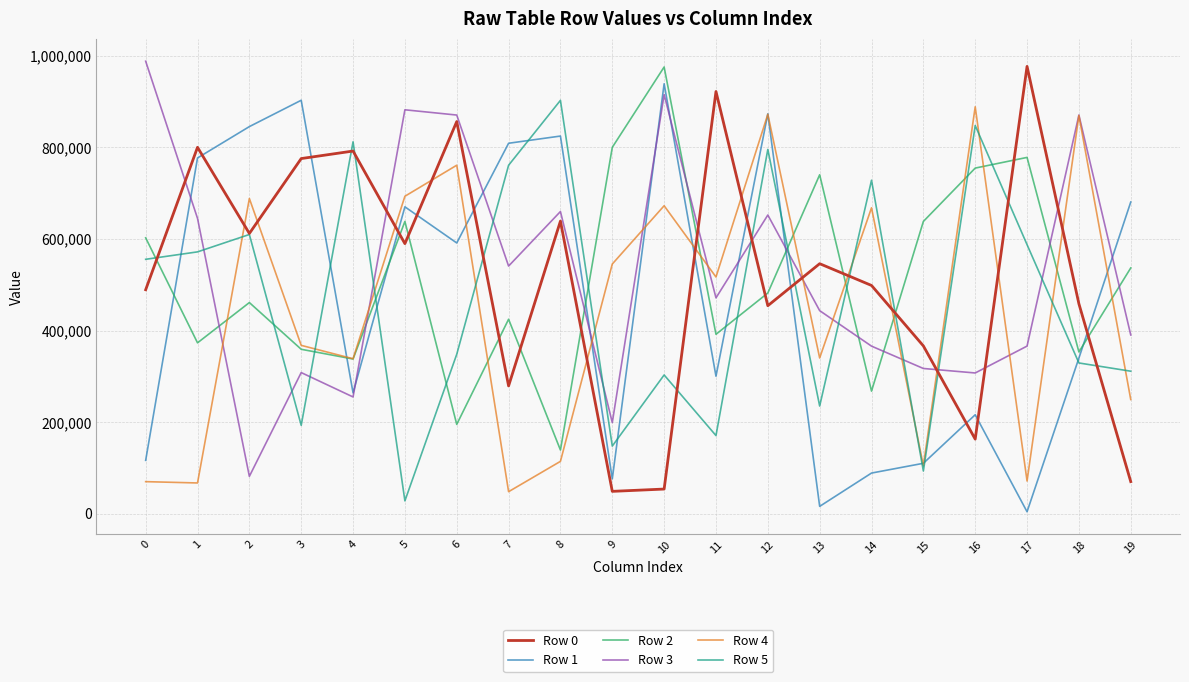

Which label corresponds to the smallest value in the chart?

17